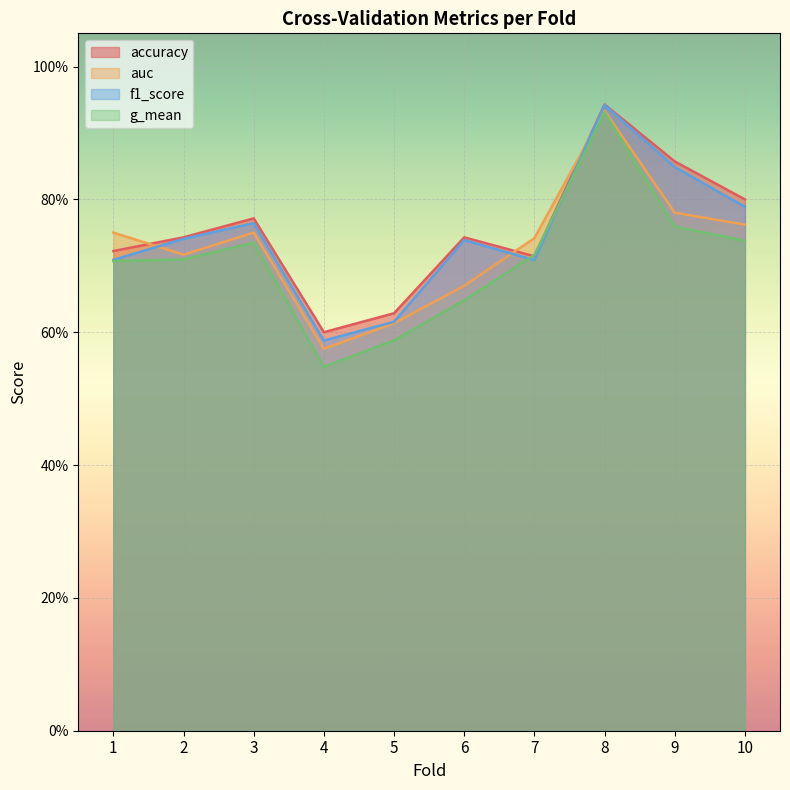

List the series in order of their overall mean, highest first.

accuracy, f1_score, auc, g_mean